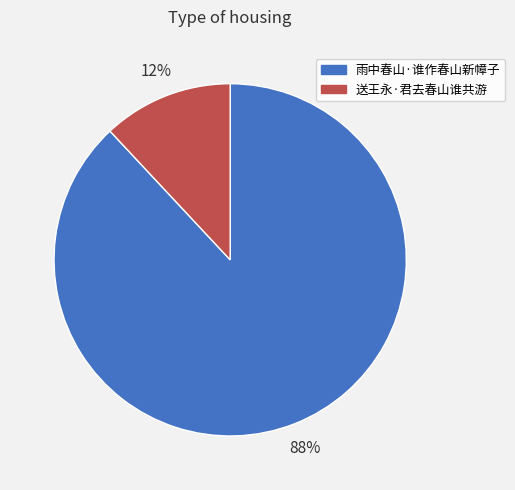

Which category accounts for the majority?

雨中春山·谁作春山新幛子